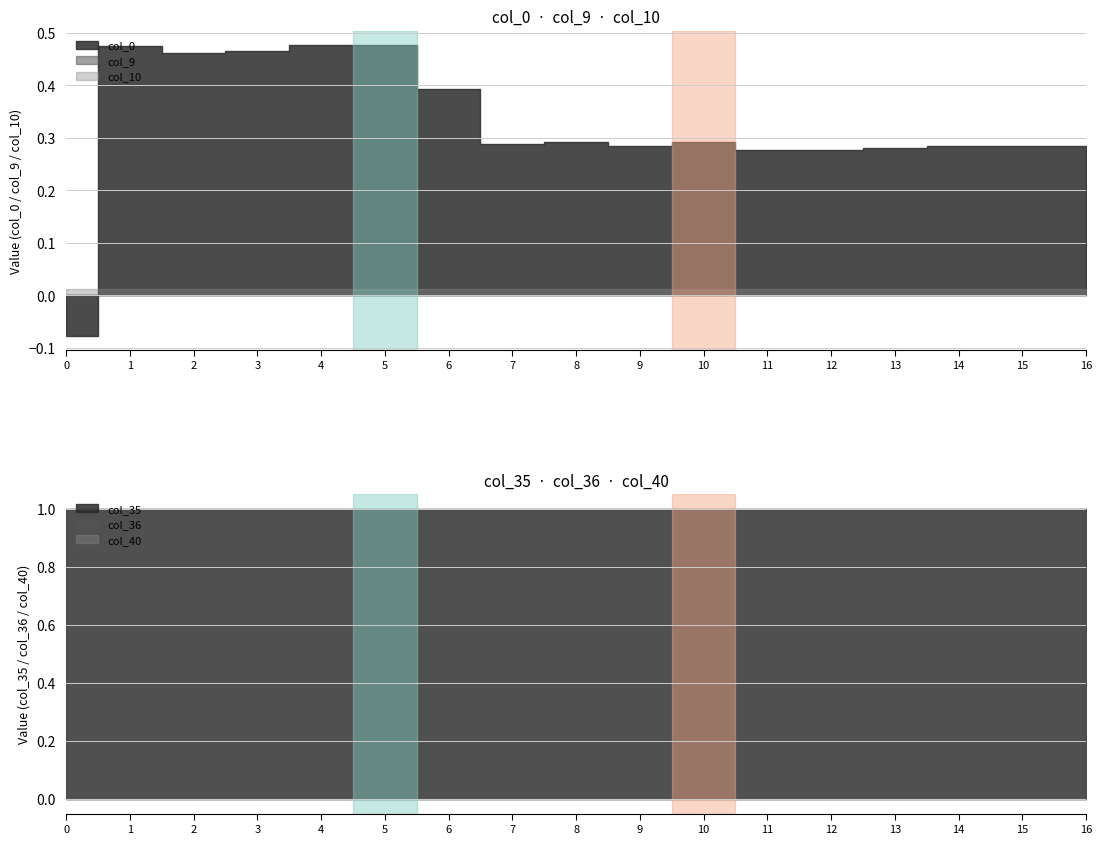

Does the chart have visible grid lines?

Yes